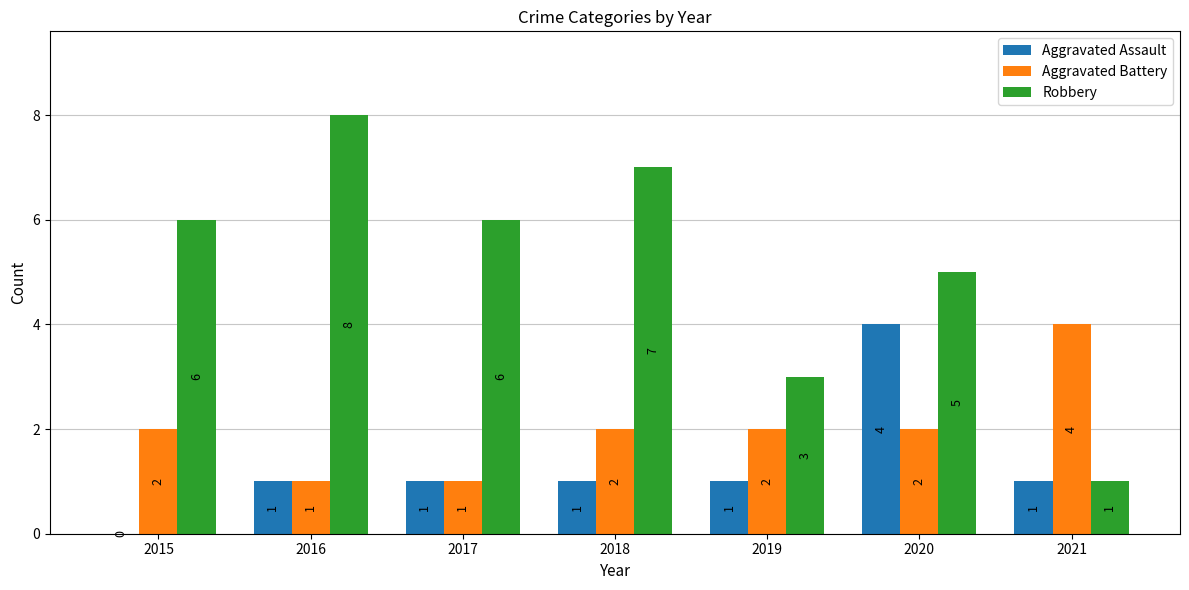

How many distinct data groups are displayed?

3